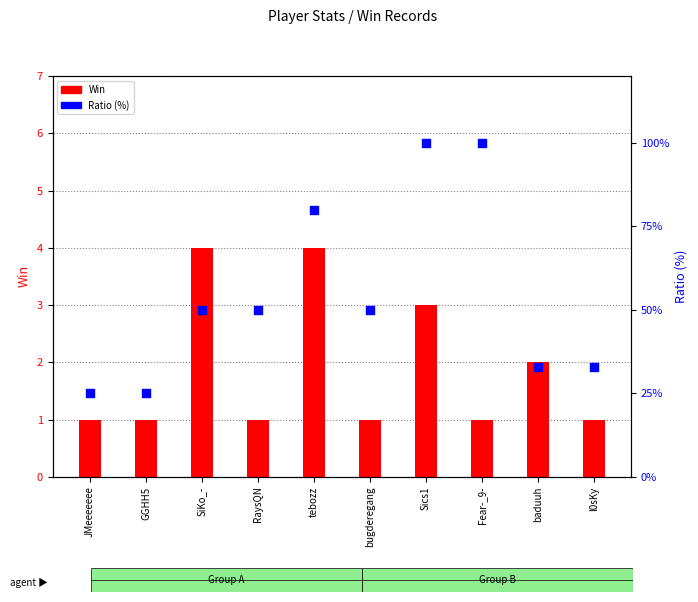

Is the value of Win at SiKo_- greater than the value of Ratio at baduuh?

No